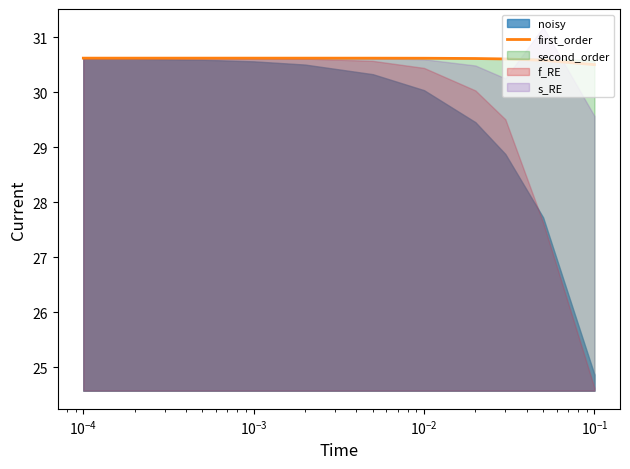

What is the lowest value of the first_order series?

30.5